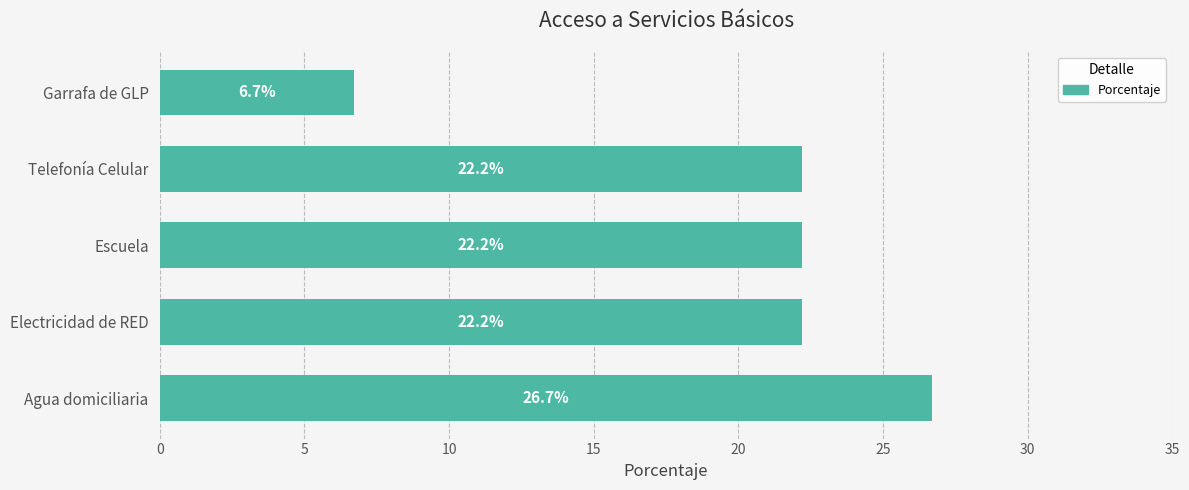

What is the greatest value displayed?

26.7